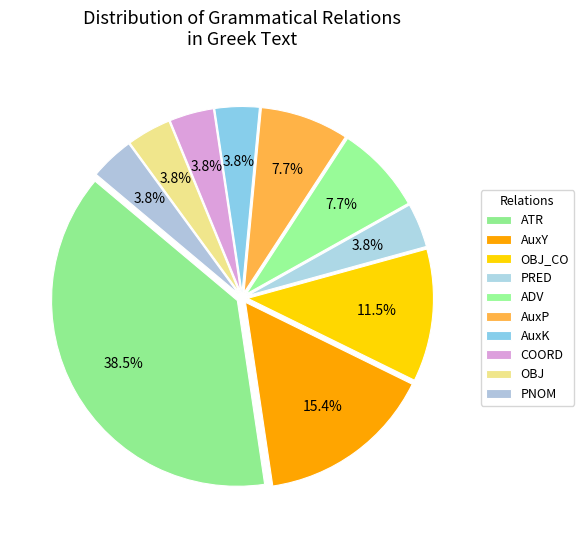

What is the largest slice in the pie chart?

ATR